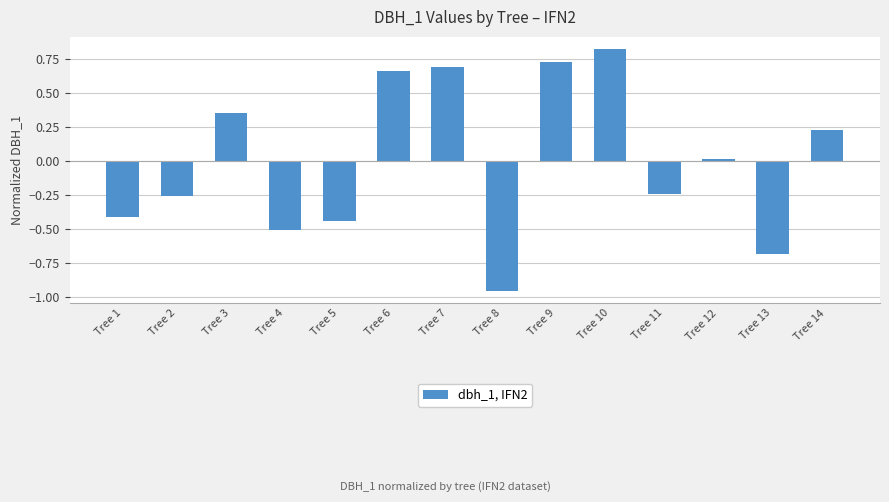

Where does the data first go above 0?

Tree 3